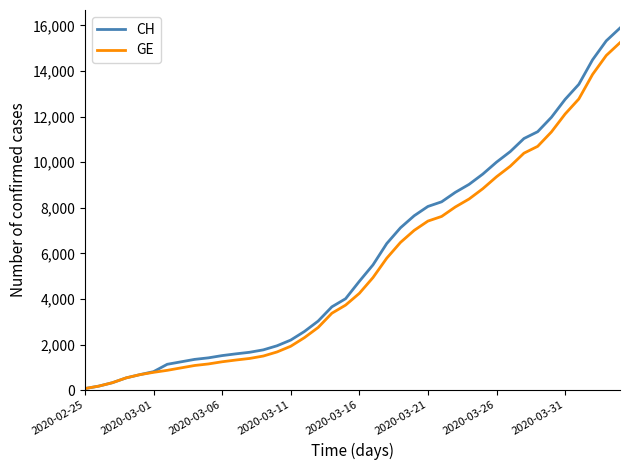

Which series has the widest spread of values?

CH